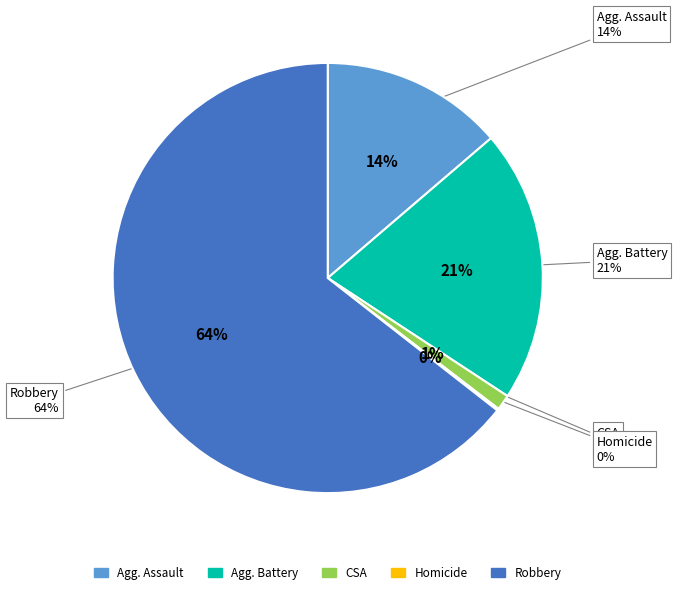

Does Homicide represent more than half of the total?

No